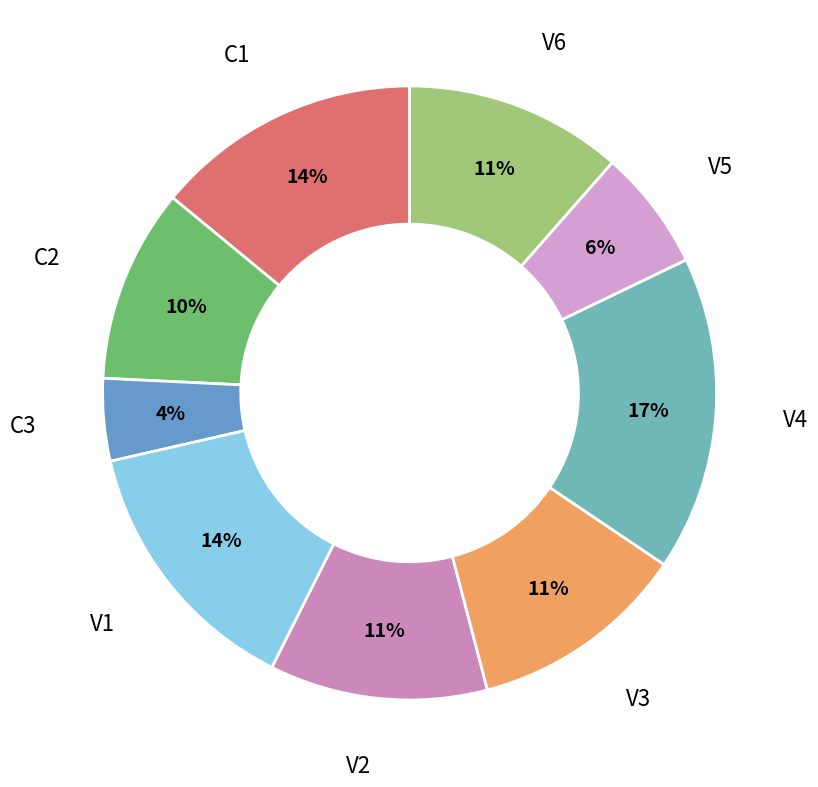

Does any single category account for the majority?

No